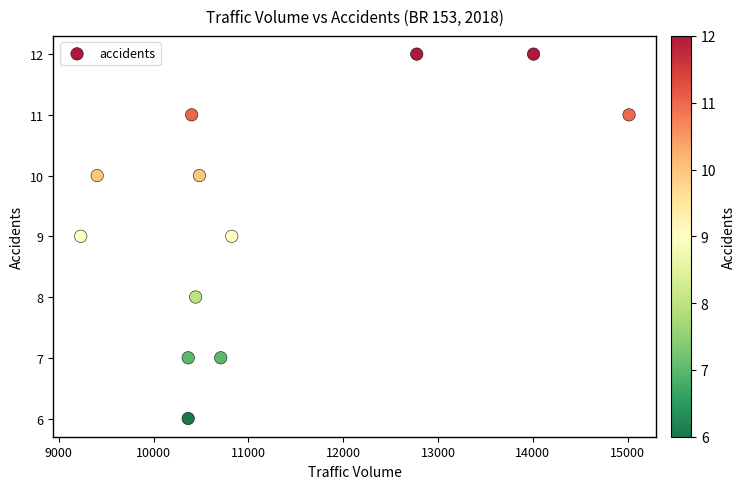

What is the average Y value?

9